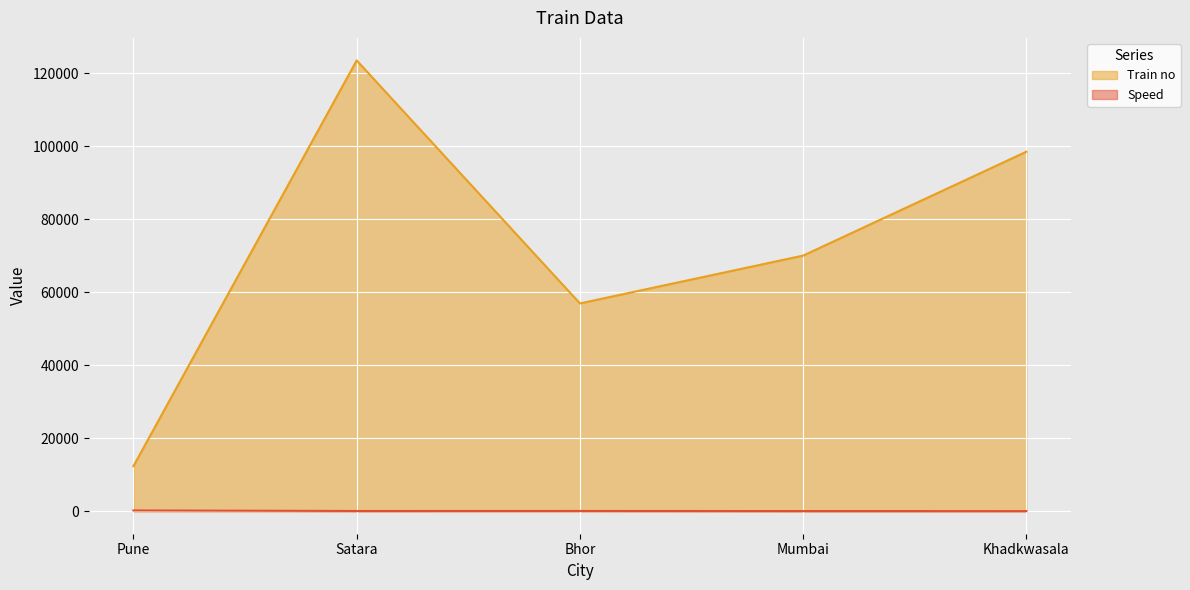

True or false: Speed and Train no intersect in this chart.

False